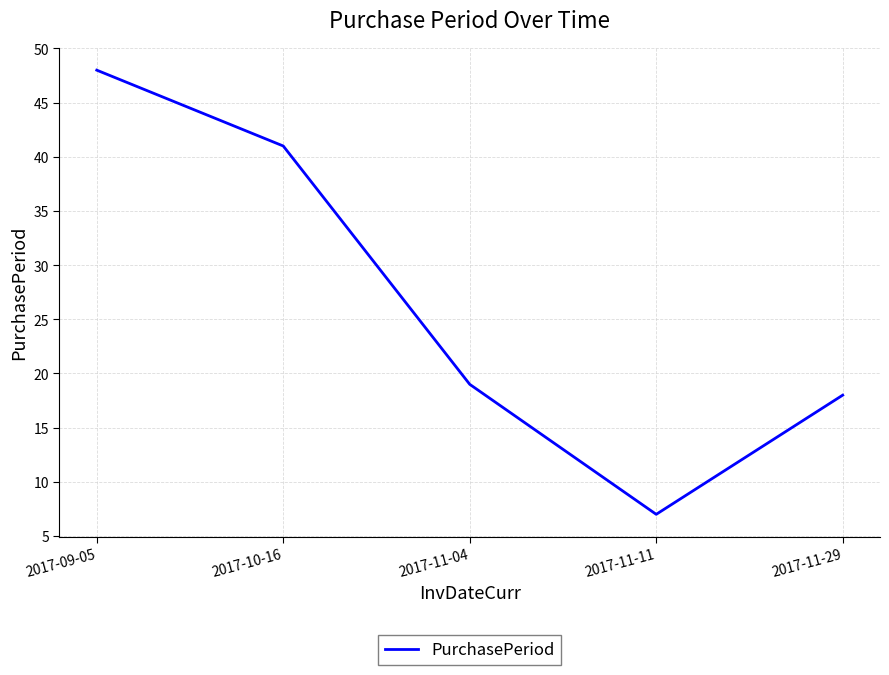

Which label corresponds to the smallest value in the chart?

2017-11-11